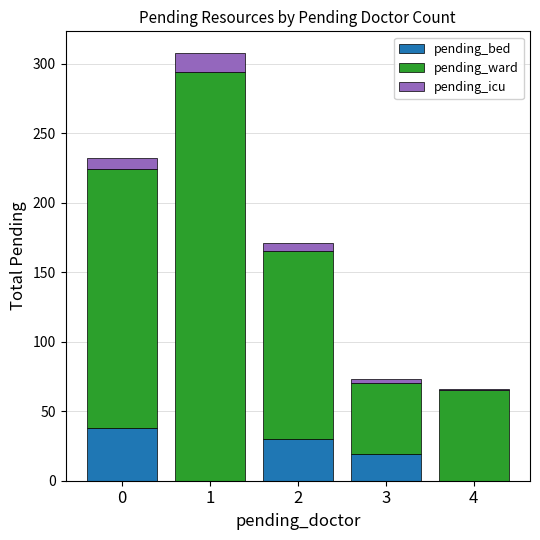

What is the maximum value for pending_bed?

38